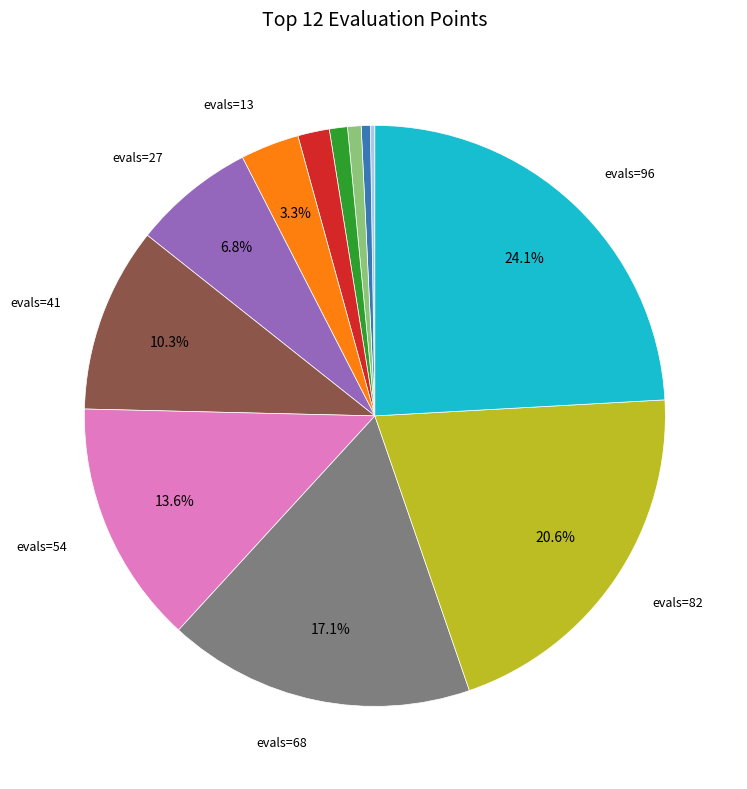

Does any single category account for the majority?

No